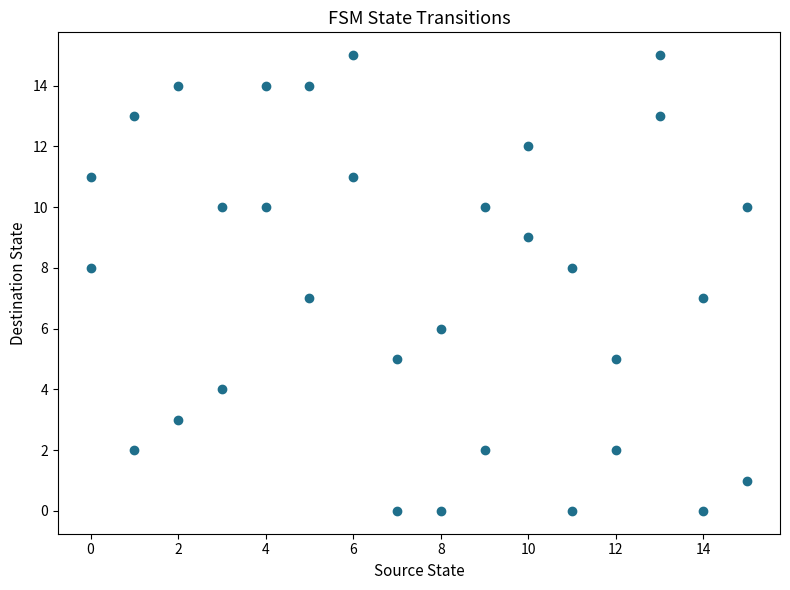

What is the range of Y values (max minus min)?

15